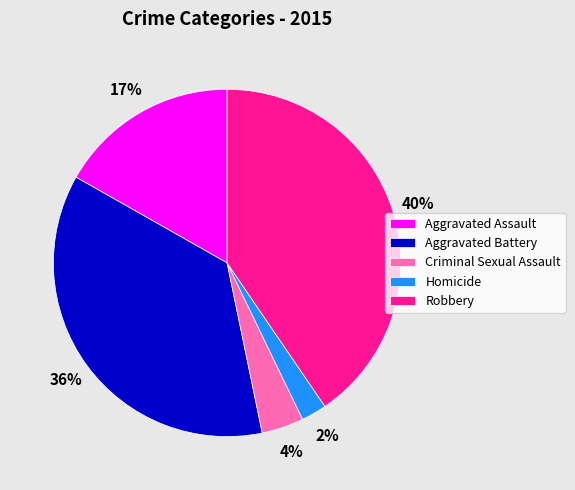

Do Aggravated Battery and Homicide together represent more than half of the pie?

No